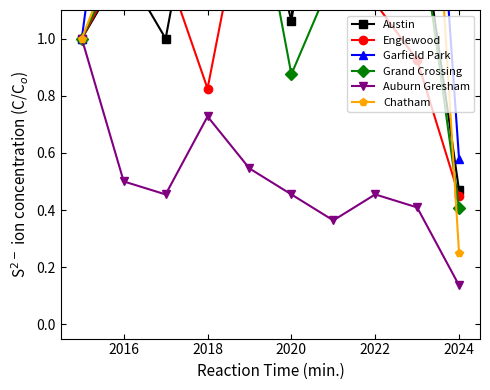

True or false: Austin has more than 1 points higher than both neighbors.

True